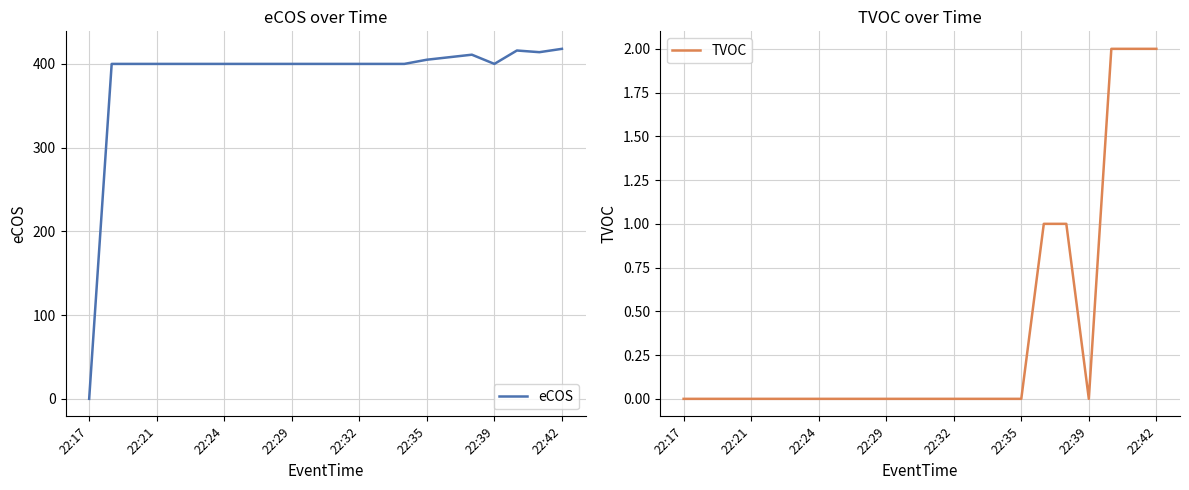

At which label does eCOS reach its minimum?

22:17